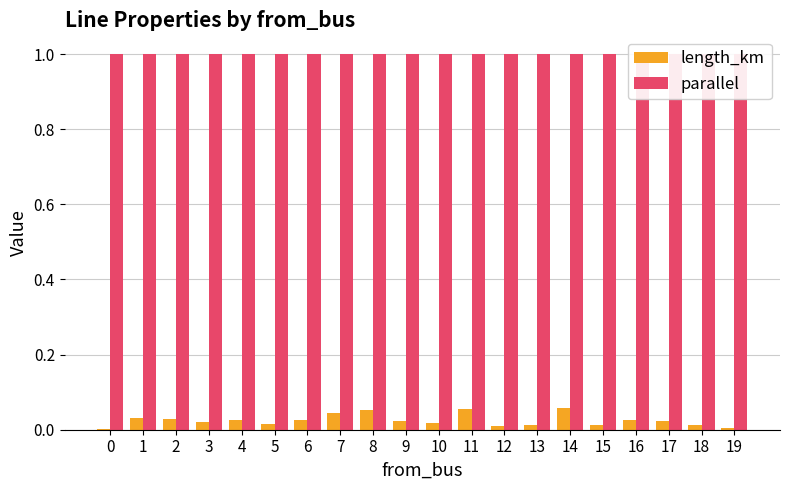

How many bars are there in each group?

2